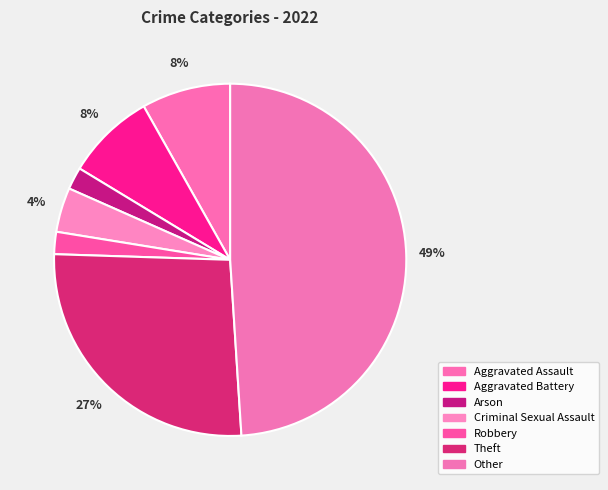

Is Robbery the majority of the pie?

No